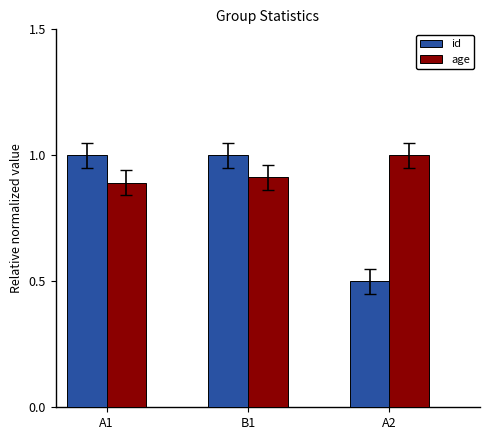

Are the bars grouped side by side (vs. stacked)?

Yes